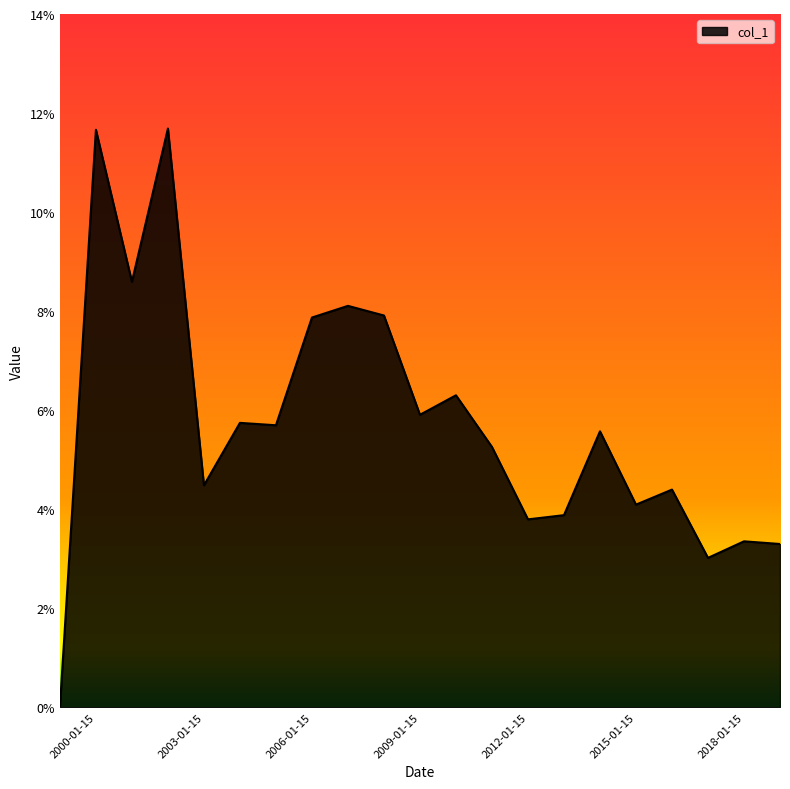

Does the chart display data point markers on the line(s)?

No